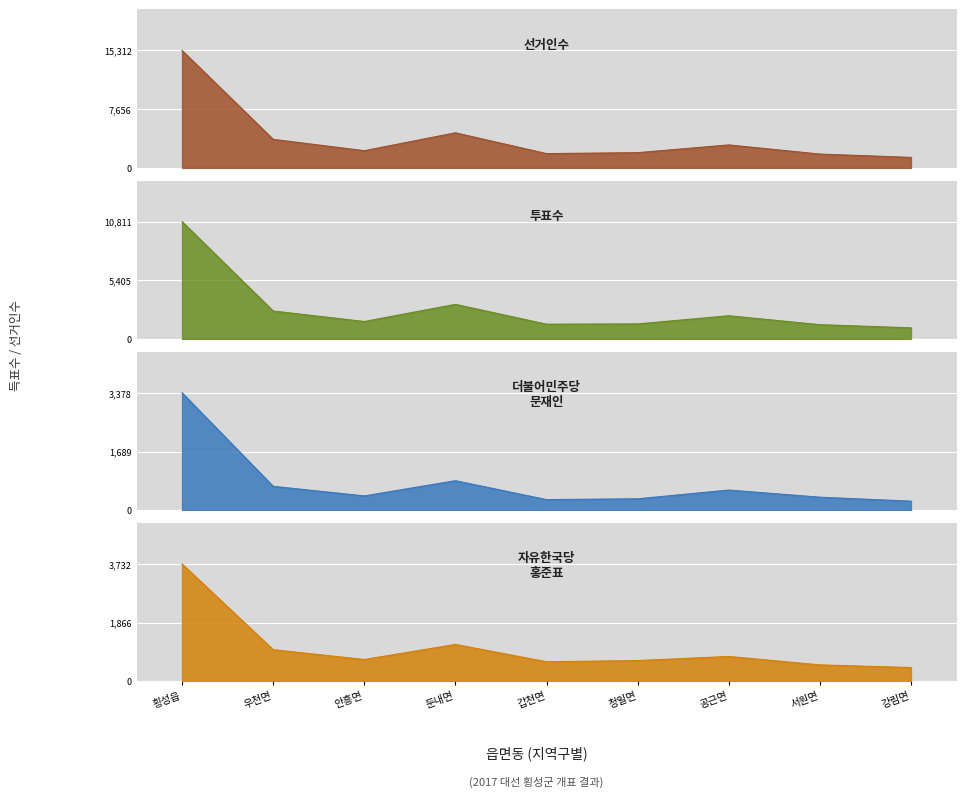

True or false: 더불어민주당문재인 and 자유한국당홍준표 intersect in this chart.

False